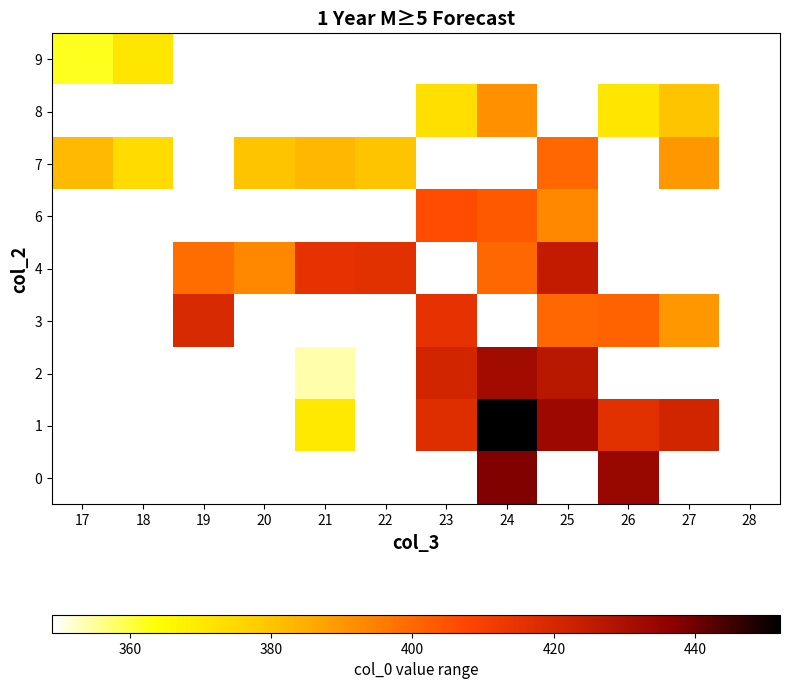

Which series has the widest spread of values?

7